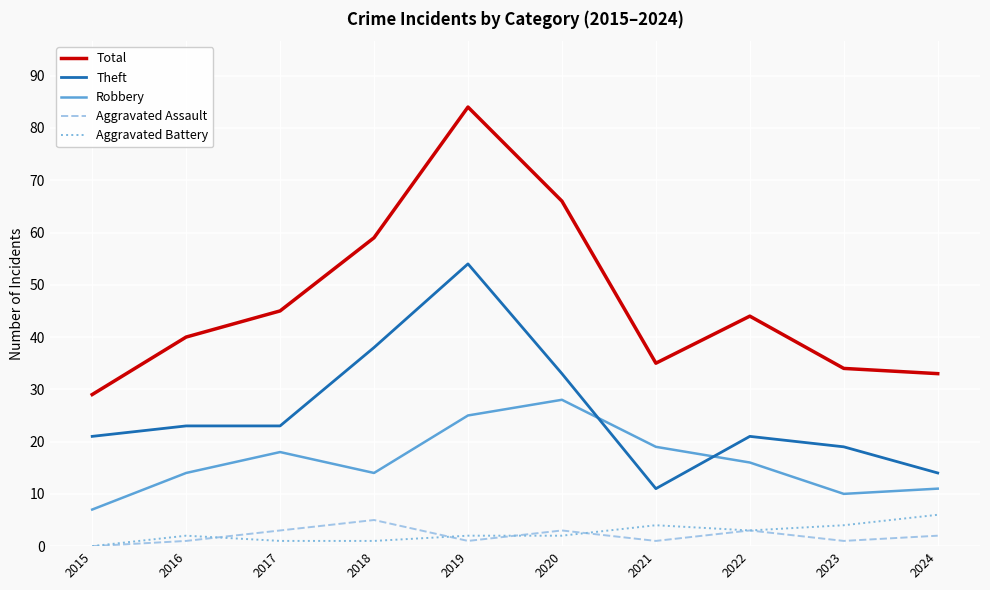

True or false: Theft and Total cross at least once.

False